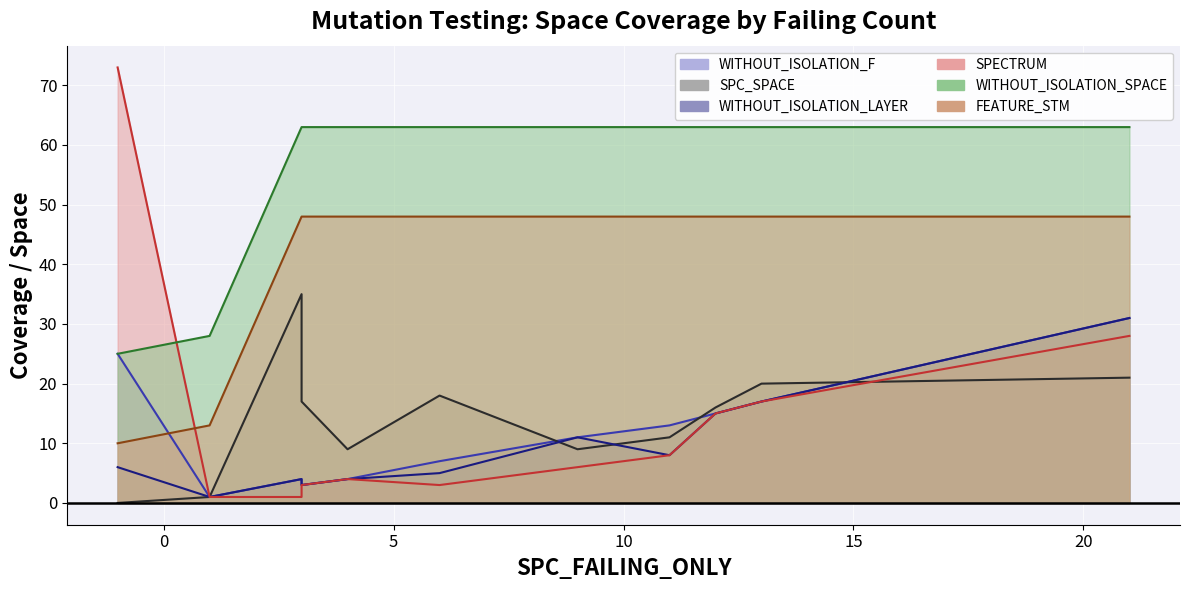

At which label does WITHOUT_ISOLATION_F reach its minimum?

1